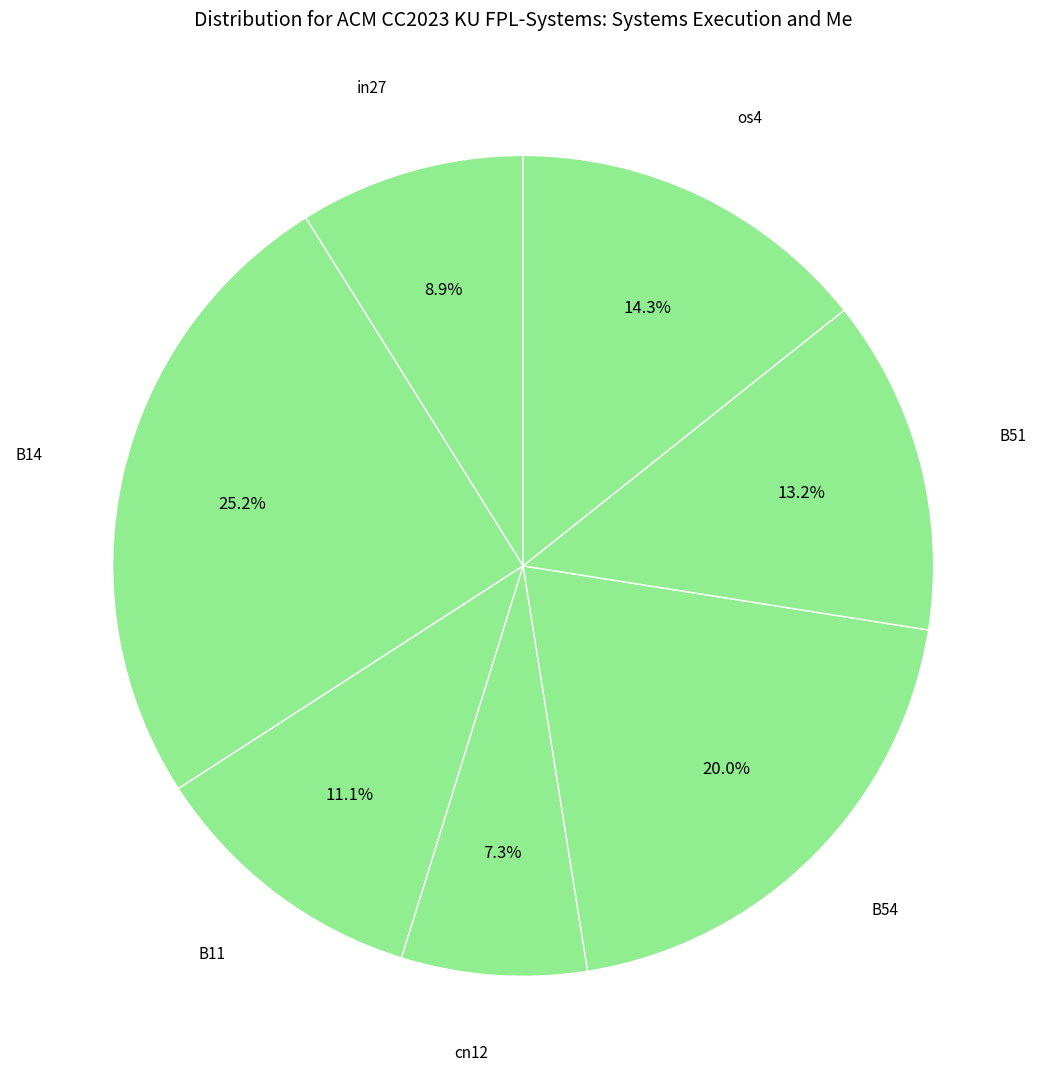

To the nearest percent, what is the difference between the largest and smallest slice percentages?

18%